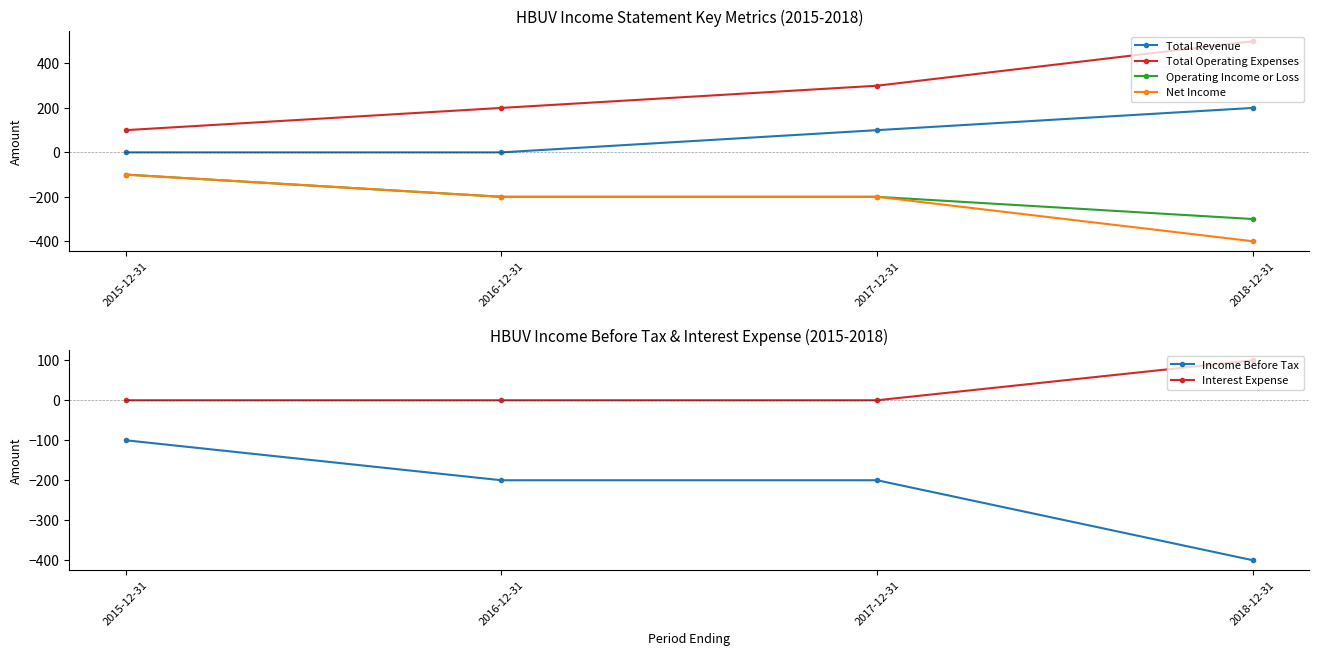

Is the value of Total Operating Expenses at 2018-12-31 greater than the value of Total Revenue at 2017-12-31?

Yes